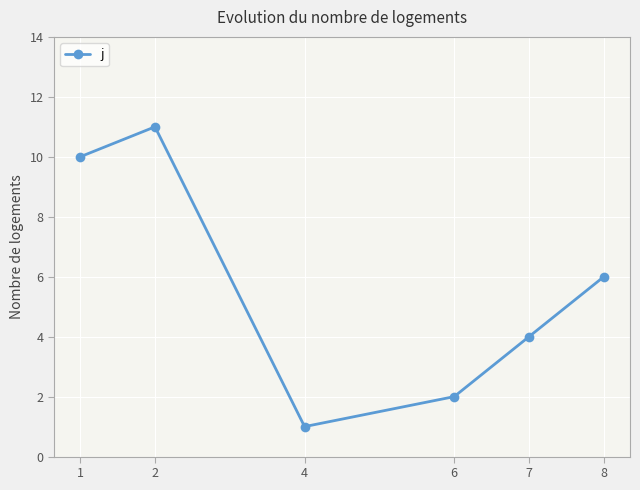

Reading left to right, what are all the values shown in this chart?

1=10	2=11	4=1	6=2	7=4	8=6